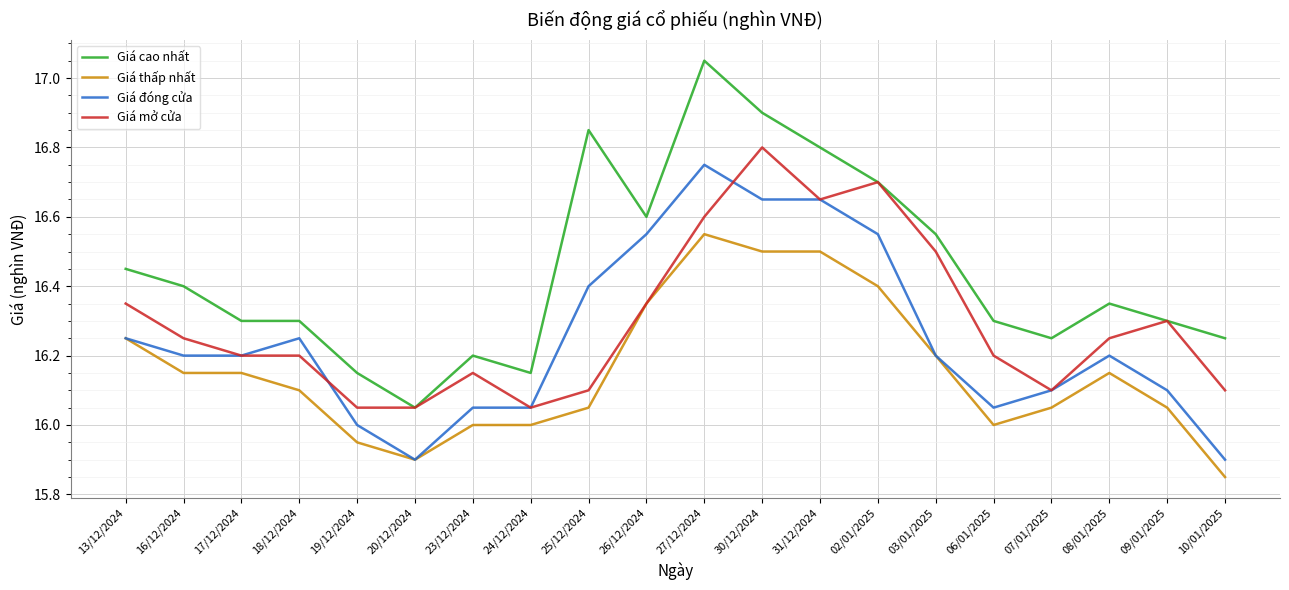

True or false: Giá cao nhất and Giá thấp nhất cross at least once.

False